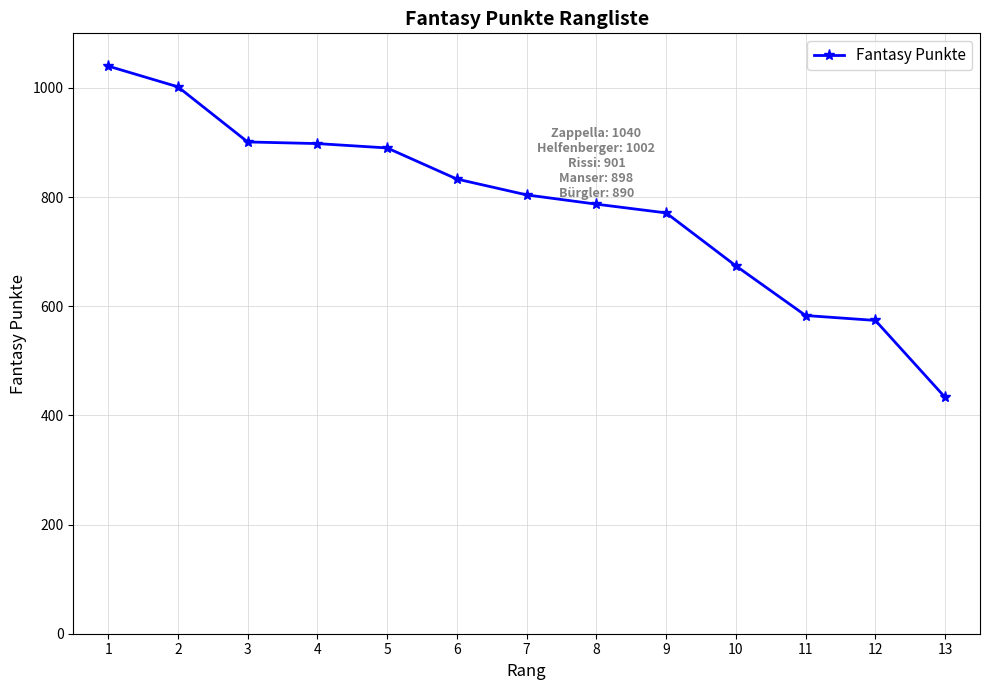

What is the sum of the values at 11 and 7?

1387